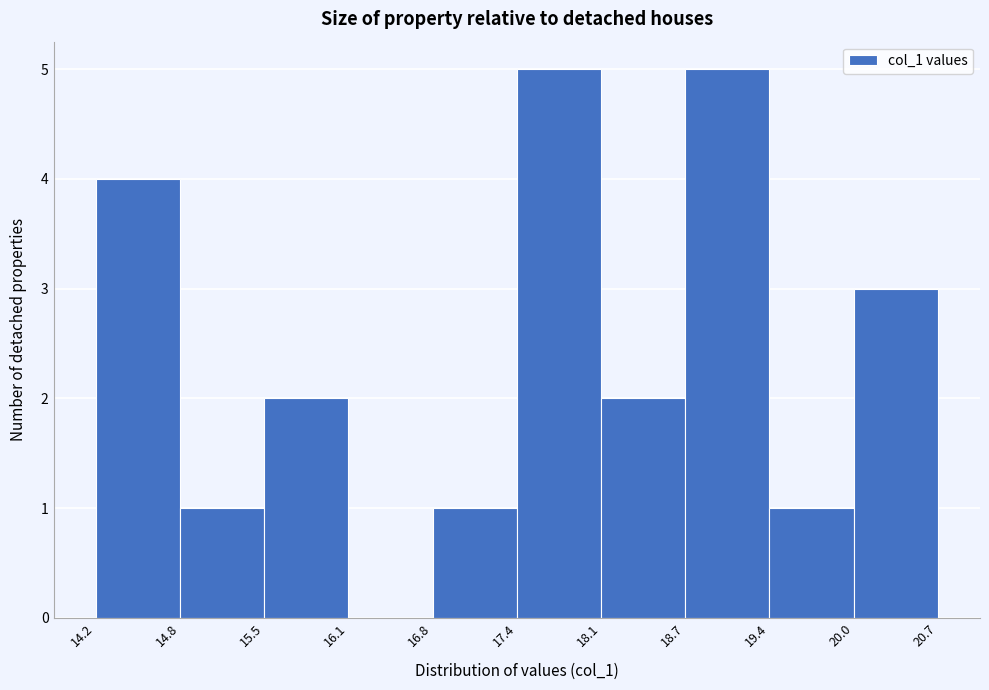

What is the height of the bar covering 18.1 to 18.7 on the x-axis? The values are not printed on the chart, so give them approximately, as read against the axis.

2